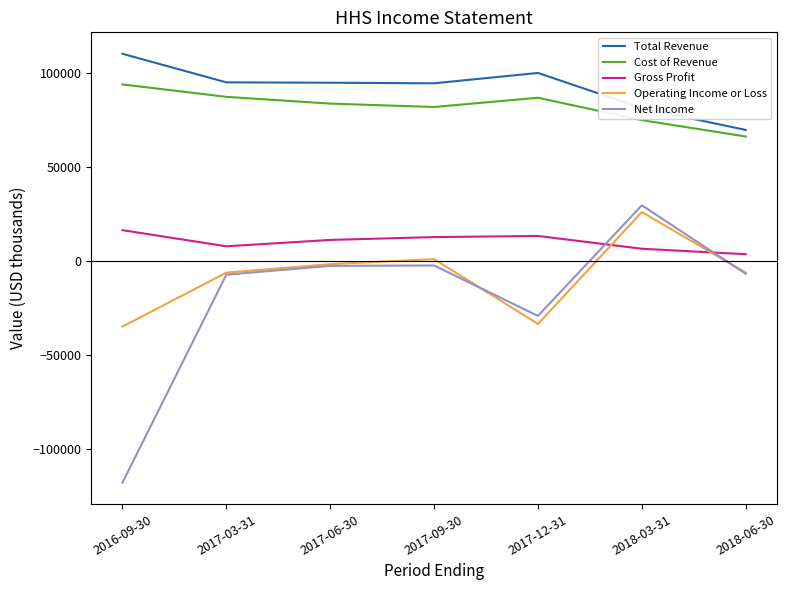

How many values in the Total Revenue series are below 94700?

3